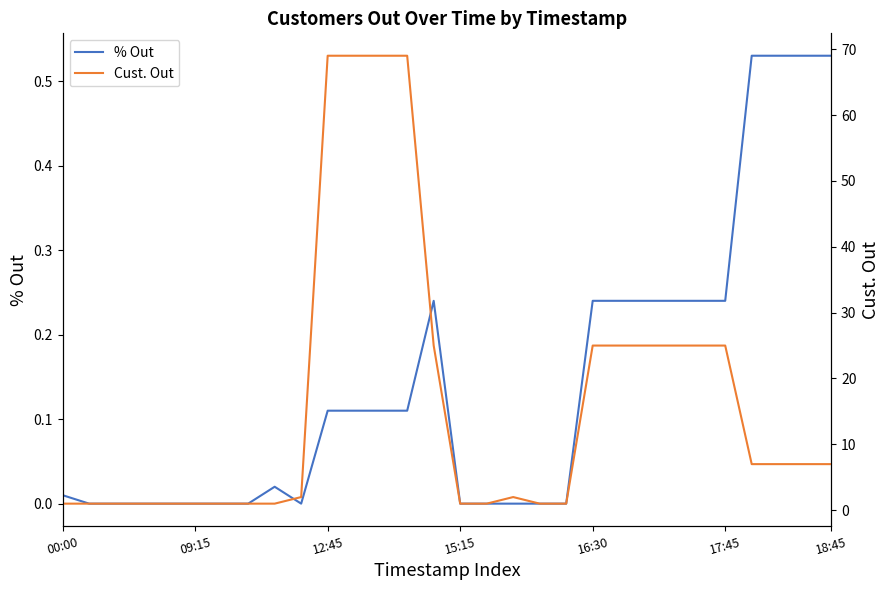

True or false: % Out has more than 0 interior local peaks.

True